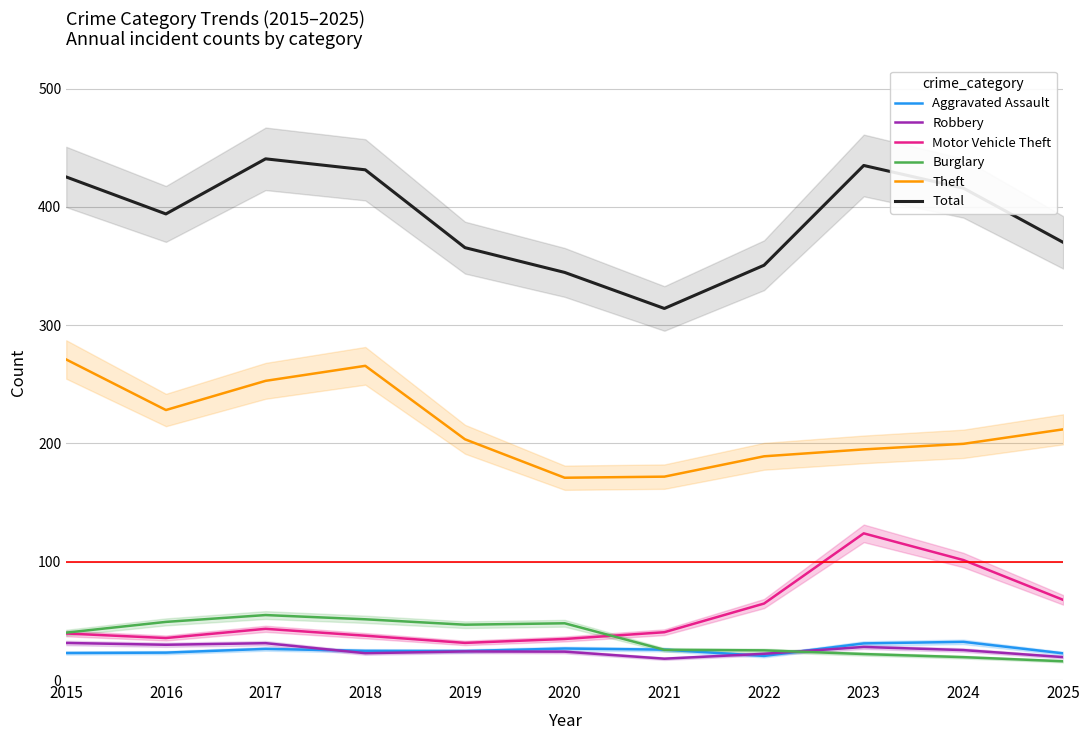

True or false: Theft and Robbery intersect in this chart.

False